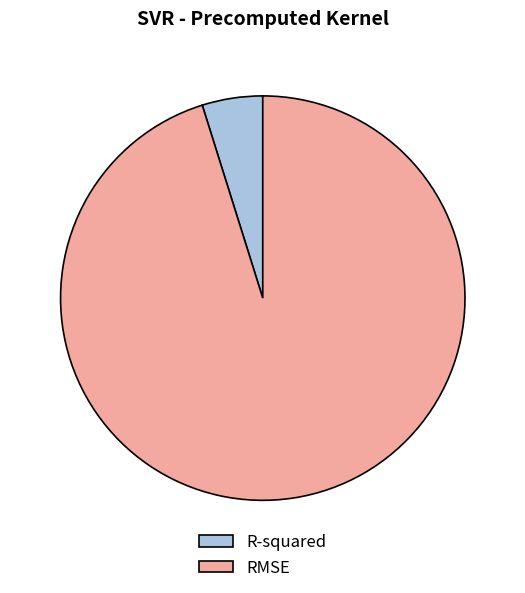

What is the smallest slice in the pie chart?

R-squared